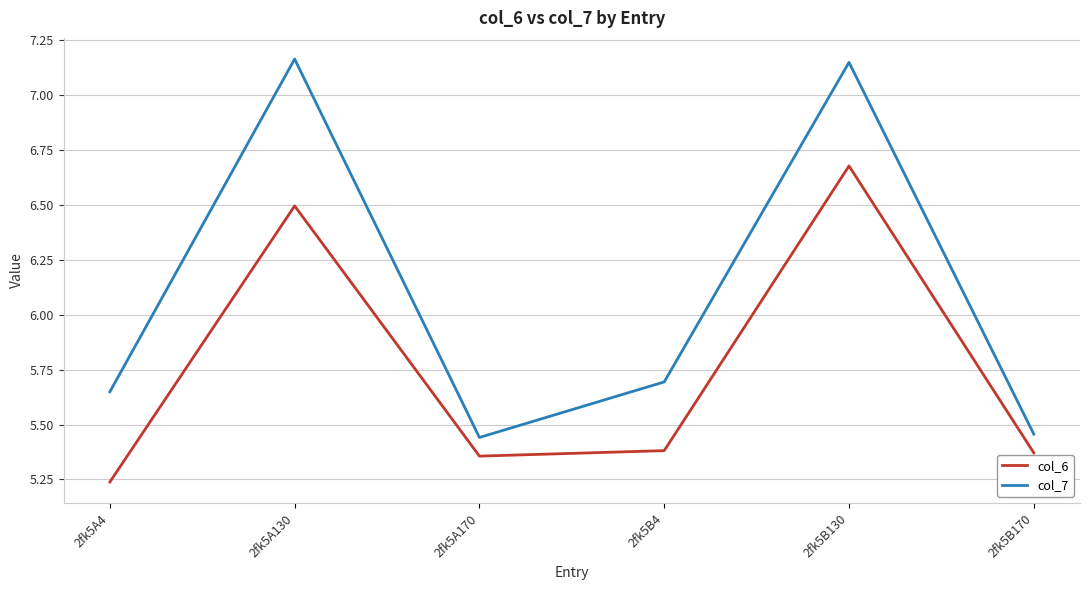

Which category has the lowest value in the col_6 series?

2fk5A4